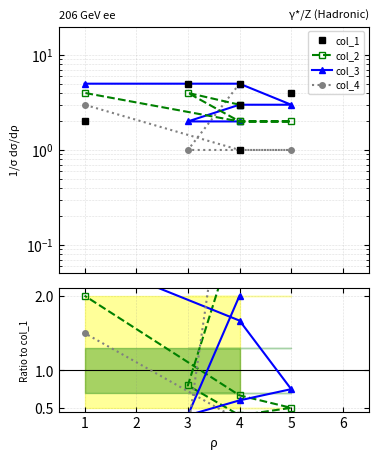

At how many categories does at least one series exceed 3?

4